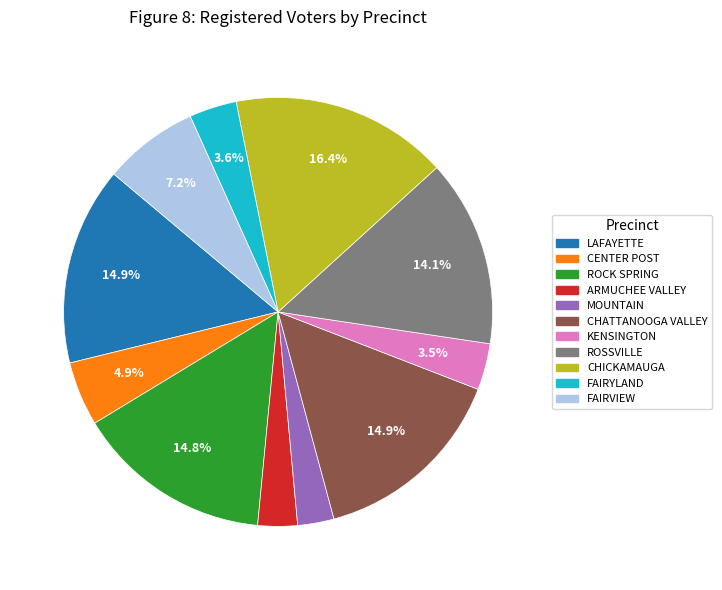

What is the largest slice in the pie chart?

CHICKAMAUGA